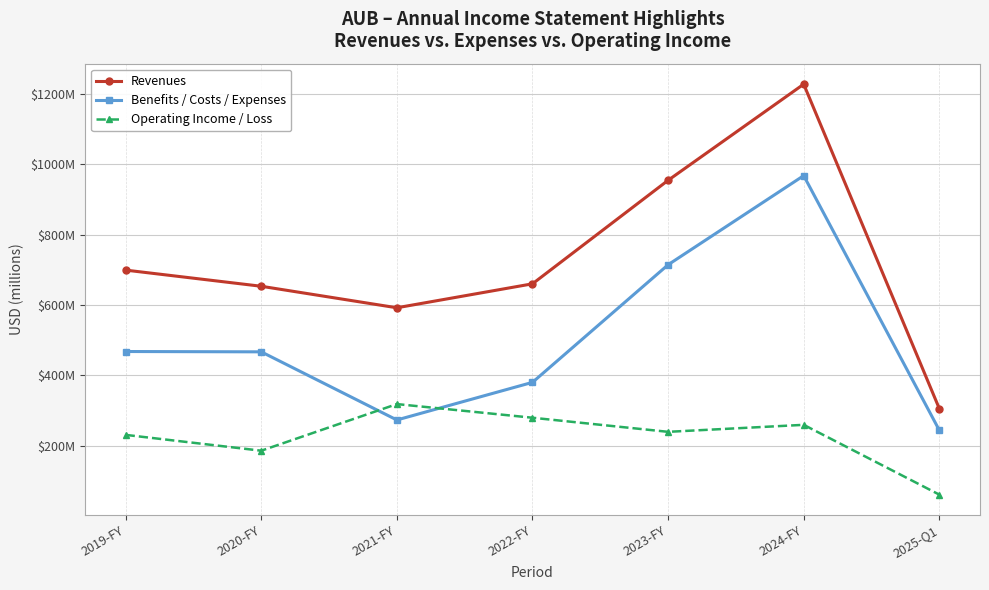

Is it true that Operating Income / Loss equals 186294000 at 2020-FY?

True